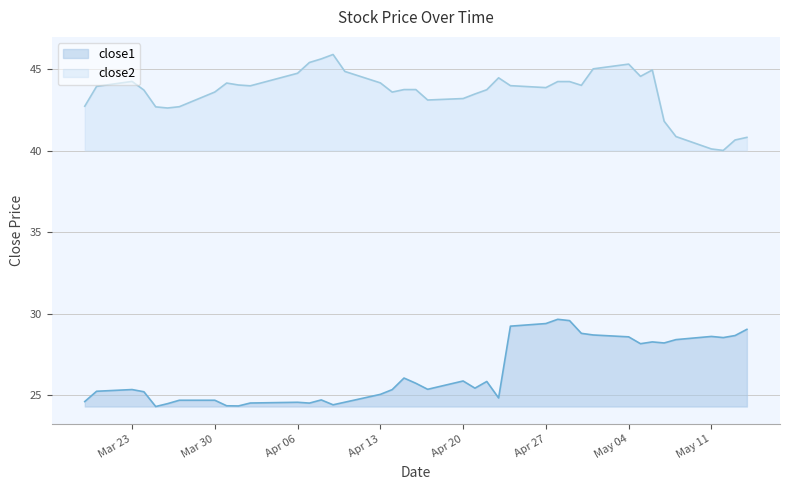

How many series are shown in this chart?

2